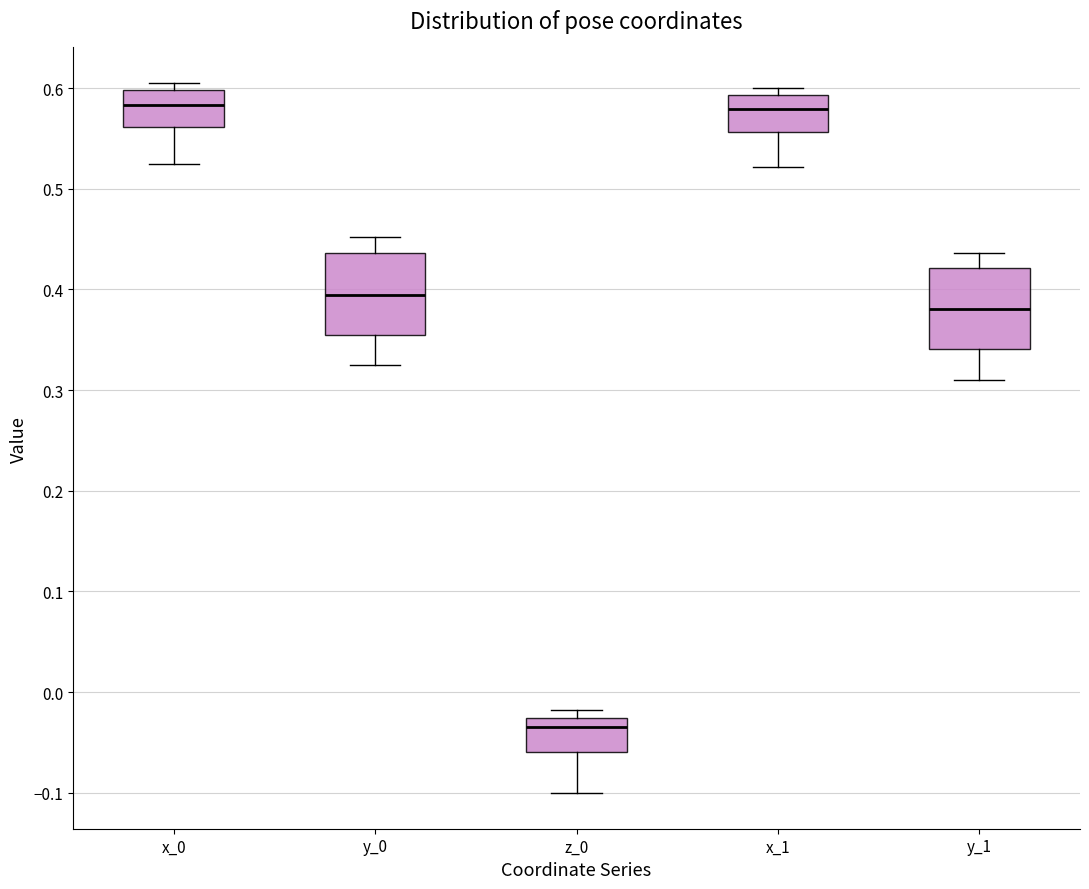

Where is the upper edge of the box for y_1 on the y-axis? The values are not printed on the chart, so give them approximately, as read against the axis.

0.42